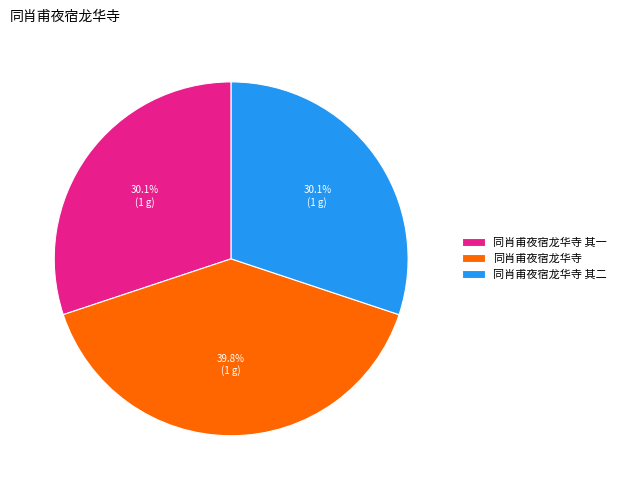

Combined, what portion of the pie is 同肖甫夜宿龙华寺 其二 and 同肖甫夜宿龙华寺?

69.9%